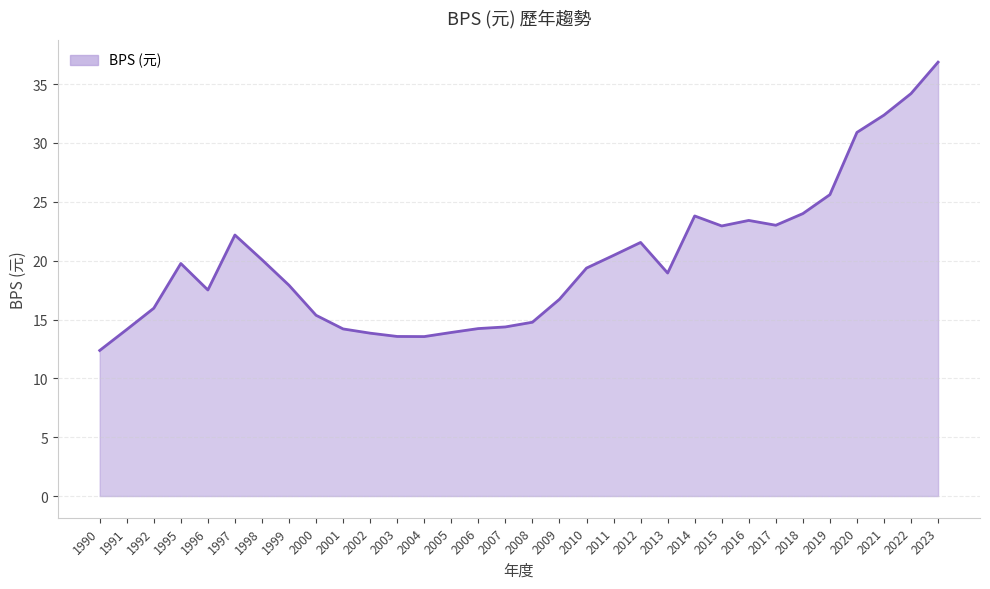

Reading left to right, list all the values displayed in this chart.

1990=12.4	1991=14.2	1992=16.0	1995=19.8	1996=17.5	1997=22.2	1998=20.1	1999=17.9	2000=15.4	2001=14.2	2002=13.8	2003=13.6	2004=13.6	2005=13.9	2006=14.2	2007=14.4	2008=14.8	2009=16.7	2010=19.4	2011=20.4	2012=21.6	2013=18.9	2014=23.8	2015=22.9	2016=23.4	2017=23.0	2018=24.0	2019=25.6	2020=30.9	2021=32.4	2022=34.2	2023=36.9